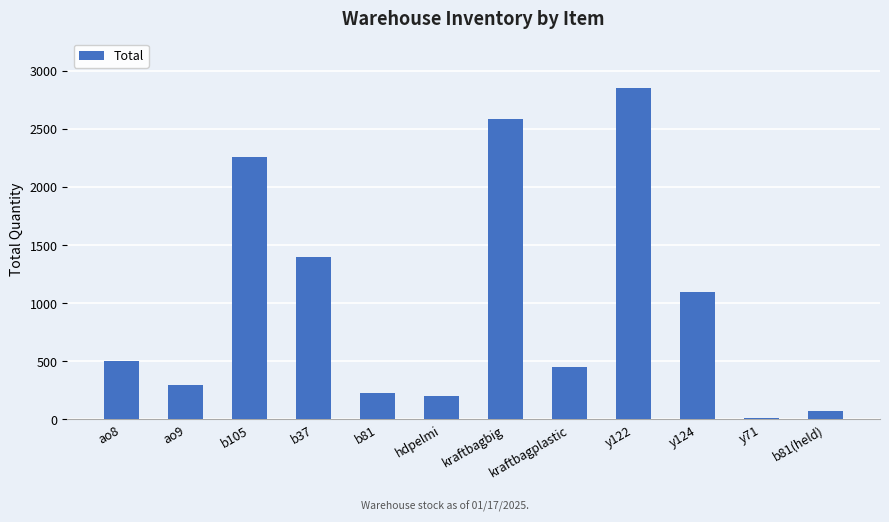

How many series are shown in this chart?

1